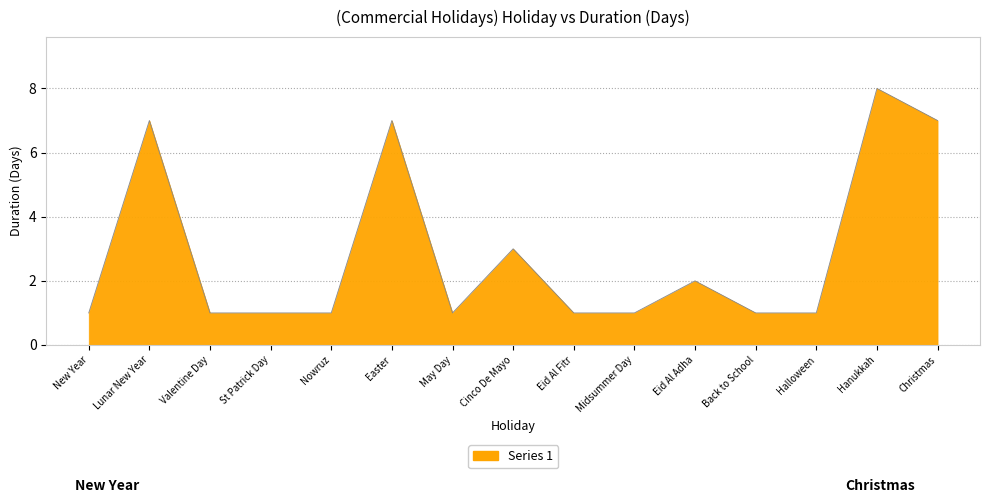

Reading left to right, list all the values displayed in this chart.

New Year=1	Lunar New Year=7	Valentine Day=1	St Patrick Day=1	Nowruz=1	Easter=7	May Day=1	Cinco De Mayo=3	Eid Al Fitr=1	Midsummer Day=1	Eid Al Adha=2	Back to School=1	Halloween=1	Hanukkah=8	Christmas=7